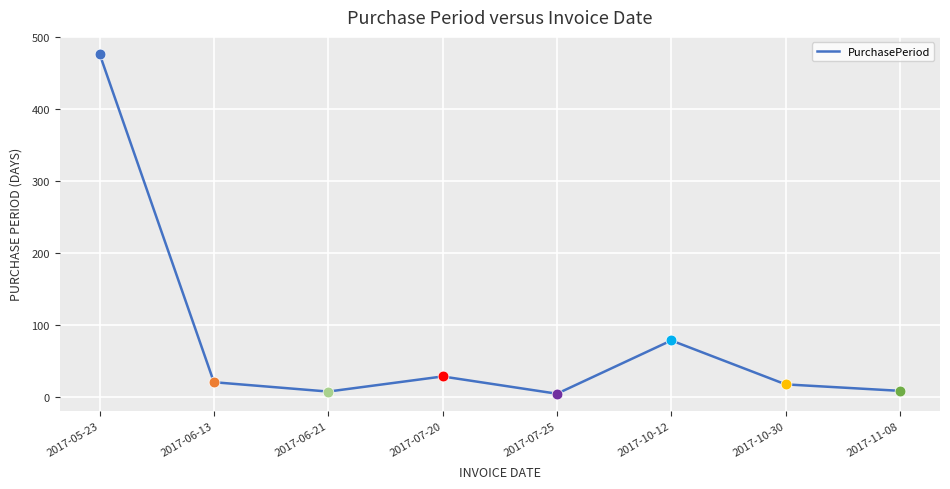

Between 2017-10-30 and 2017-10-12, which is larger?

2017-10-12